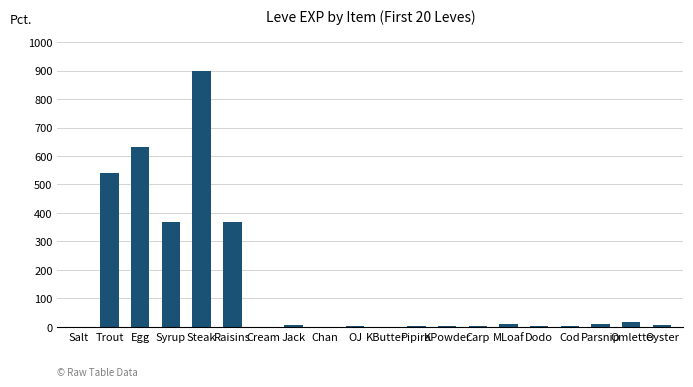

What is the sum of all values?

2881